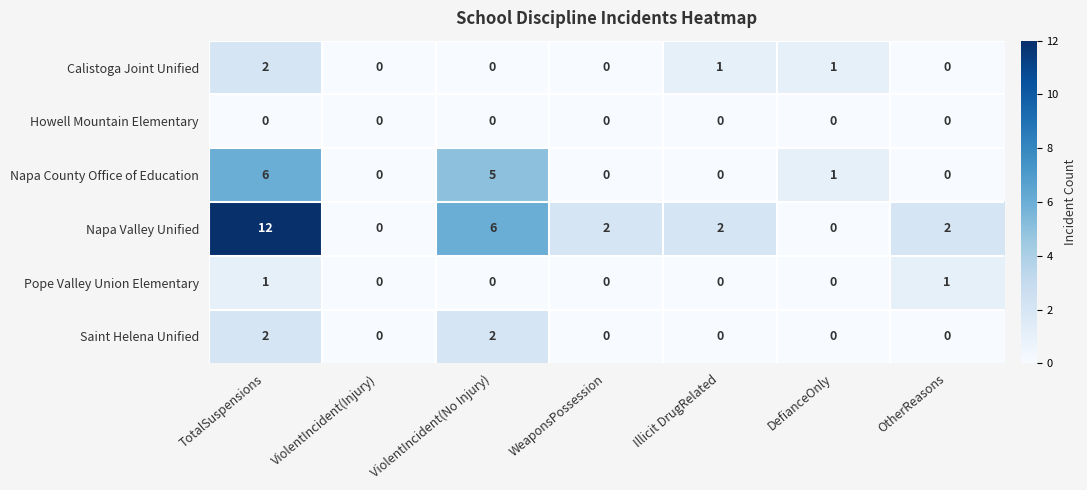

At which category is the sum across all series the highest?

TotalSuspensions